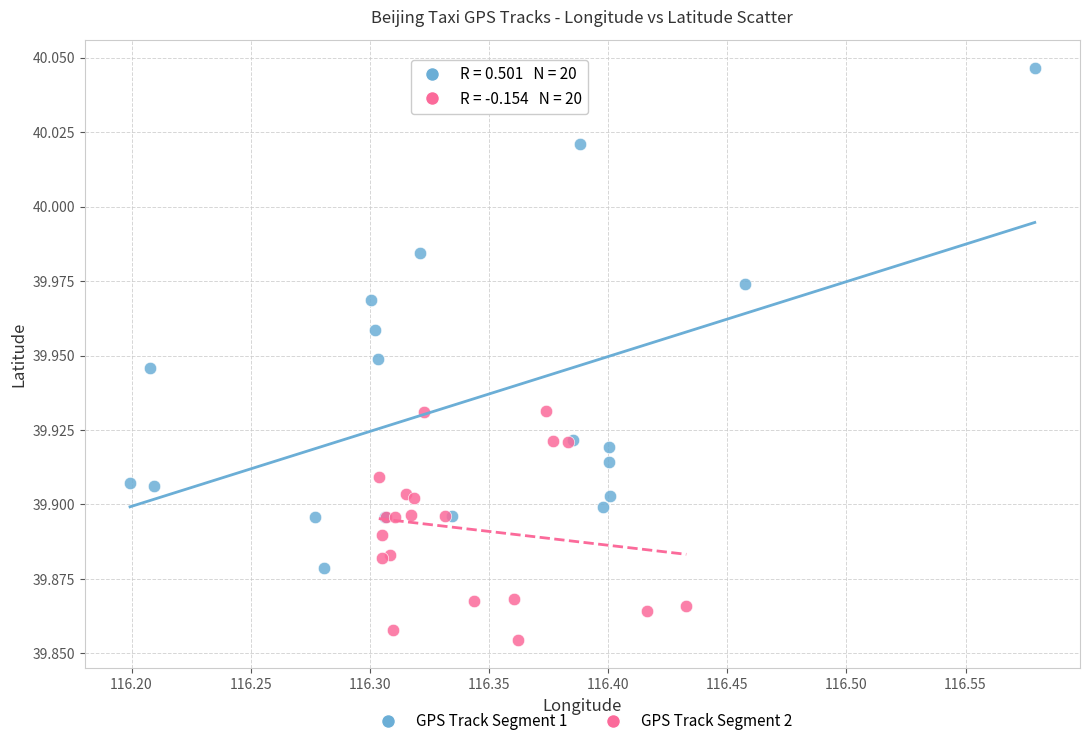

Which series reaches the minimum Y coordinate?

GPS Track Segment 2